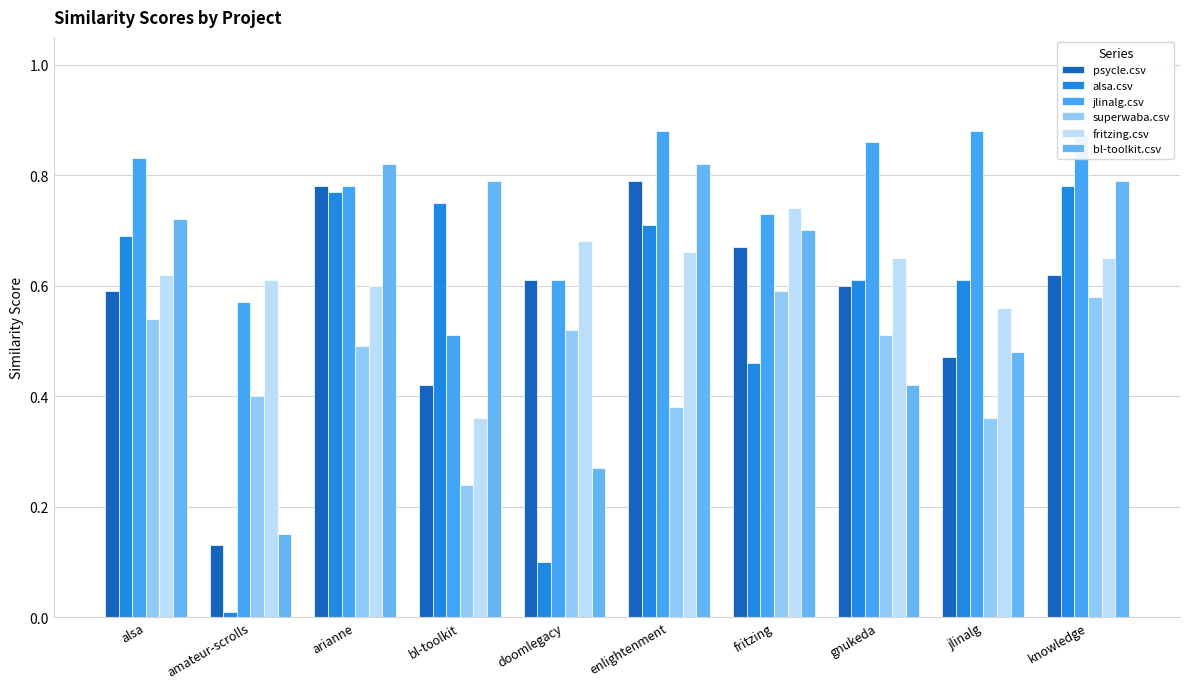

True or false: superwaba.csv has a value of 0.5 at arianne.

True